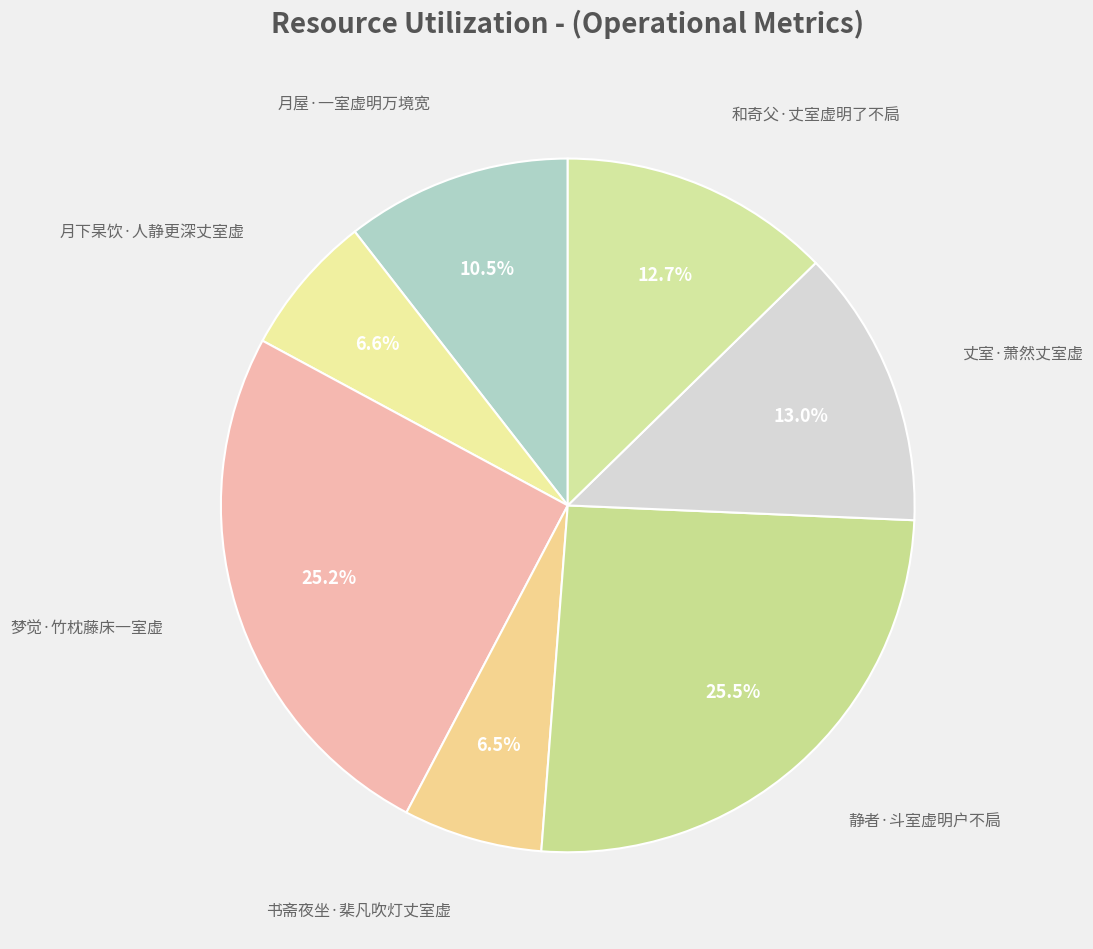

To the nearest percent, what is the average slice percentage?

14%